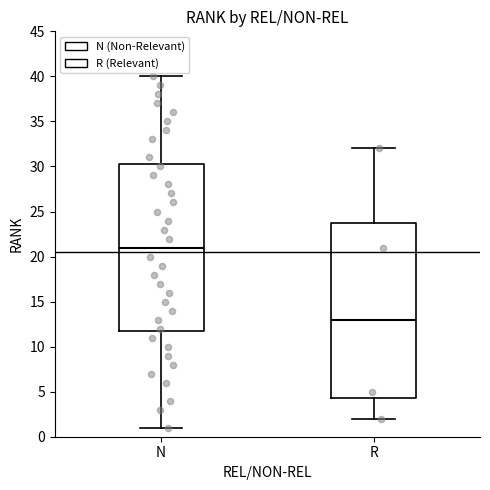

Reading left to right, read every box against the y-axis: the position of its median line, the range the box covers, and the ends of its whiskers. The values are not printed on the chart, so give them approximately, as read against the axis.

N: median 21.0, box 12.0 to 30.5, whiskers 1.0 to 40.0
R: median 13.0, box 4.5 to 24.0, whiskers 2.0 to 32.0